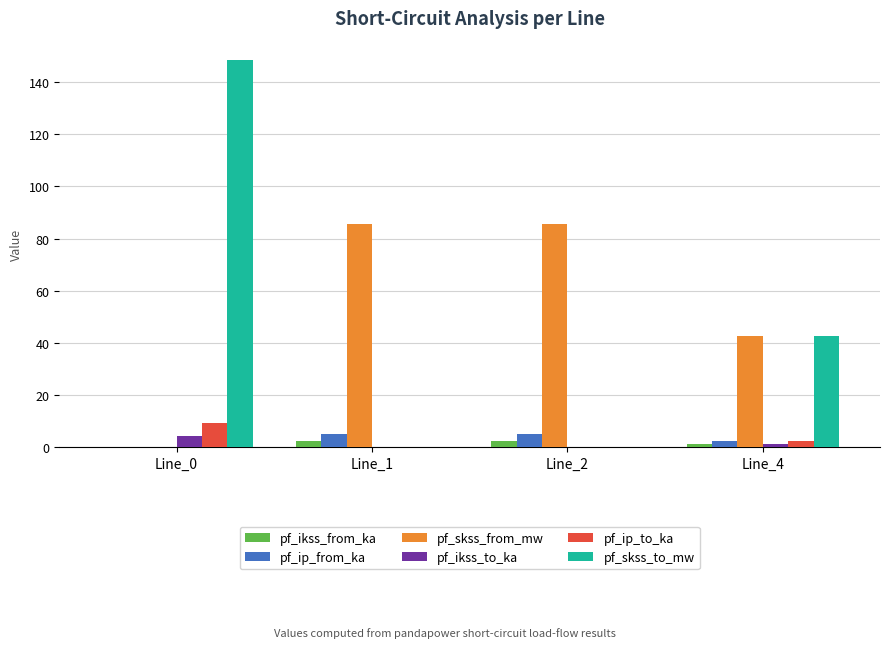

Reading right to left, list all the values displayed in this chart.

pf_ikss_from_ka: 1.2	2.5	2.5	0.0
pf_ip_from_ka: 2.5	5.0	5.0	0.0
pf_skss_from_mw: 42.7	85.4	85.4	0.0
pf_ikss_to_ka: 1.2	0.0	0.0	4.3
pf_ip_to_ka: 2.5	0.0	0.0	9.3
pf_skss_to_mw: 42.7	0.0	0.0	148.4